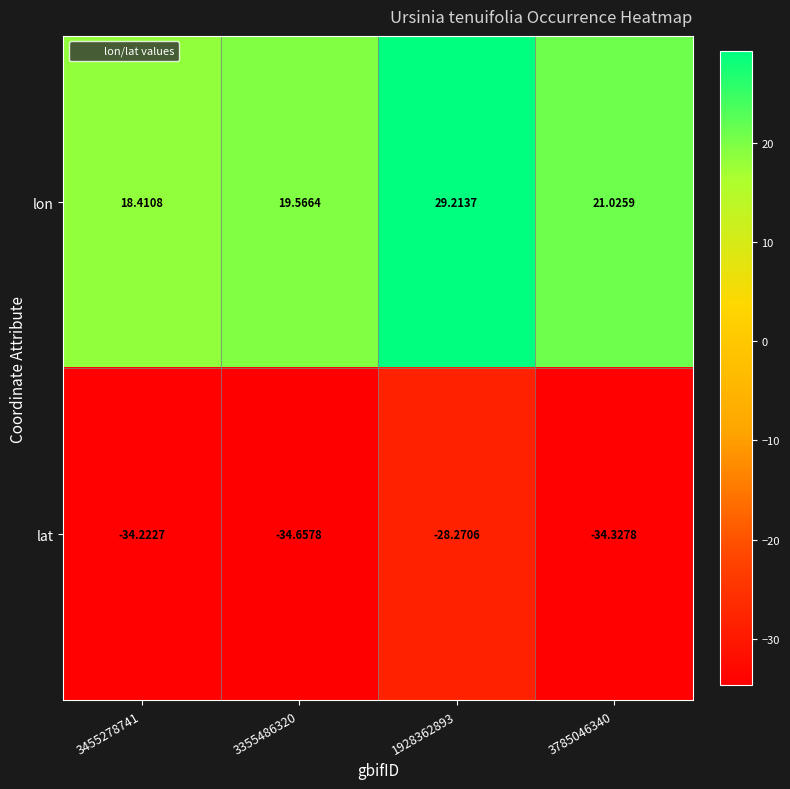

At how many categories does at least one series exceed 0?

4